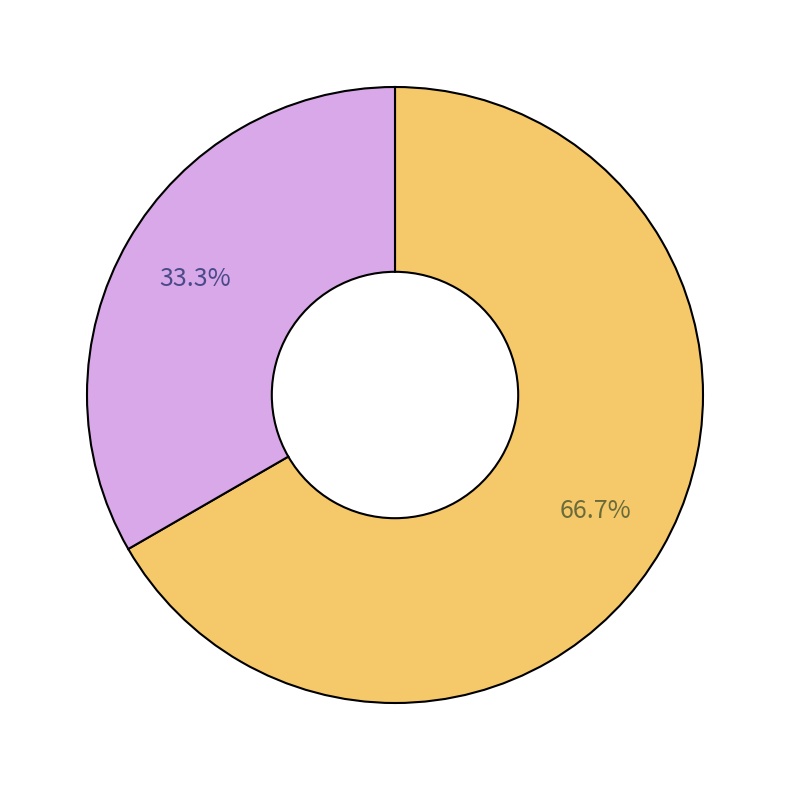

Is there a majority slice in this chart?

Yes